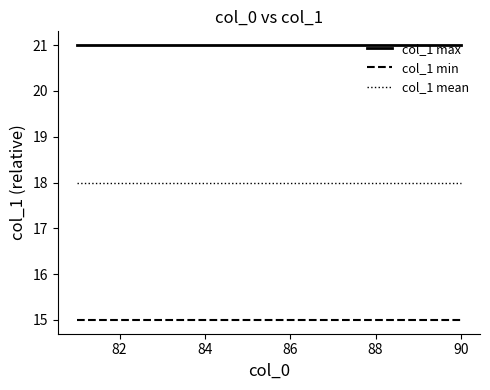

At how many categories does at least one series exceed 17?

10